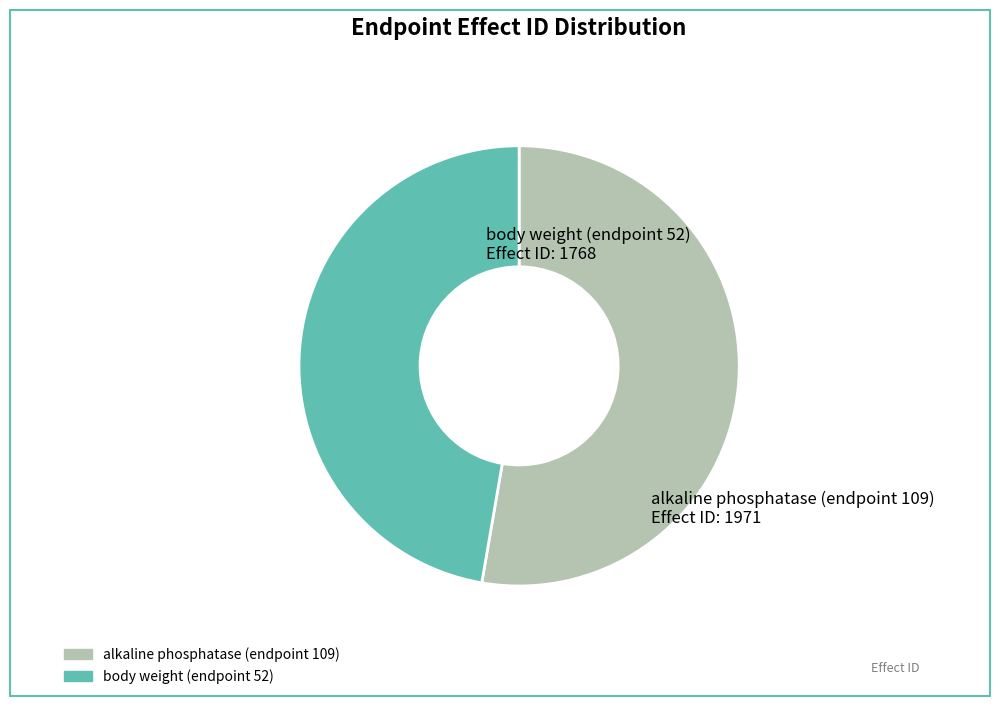

Is the sum of alkaline phosphatase (endpoint 109) and body weight (endpoint 52) greater than half?

Yes